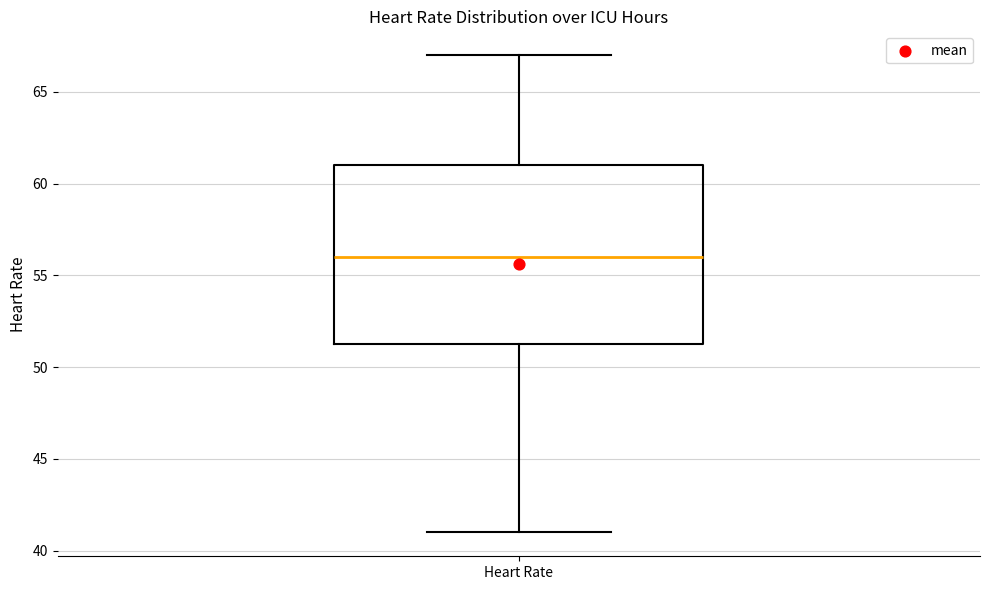

Read this box plot against the y-axis: the position of the median line, the range covered by the box, and the ends of both whiskers. The values are not printed on the chart, so give them approximately, as read against the axis.

median 56.0, box 51.5 to 61.0, whiskers 41.0 to 67.0